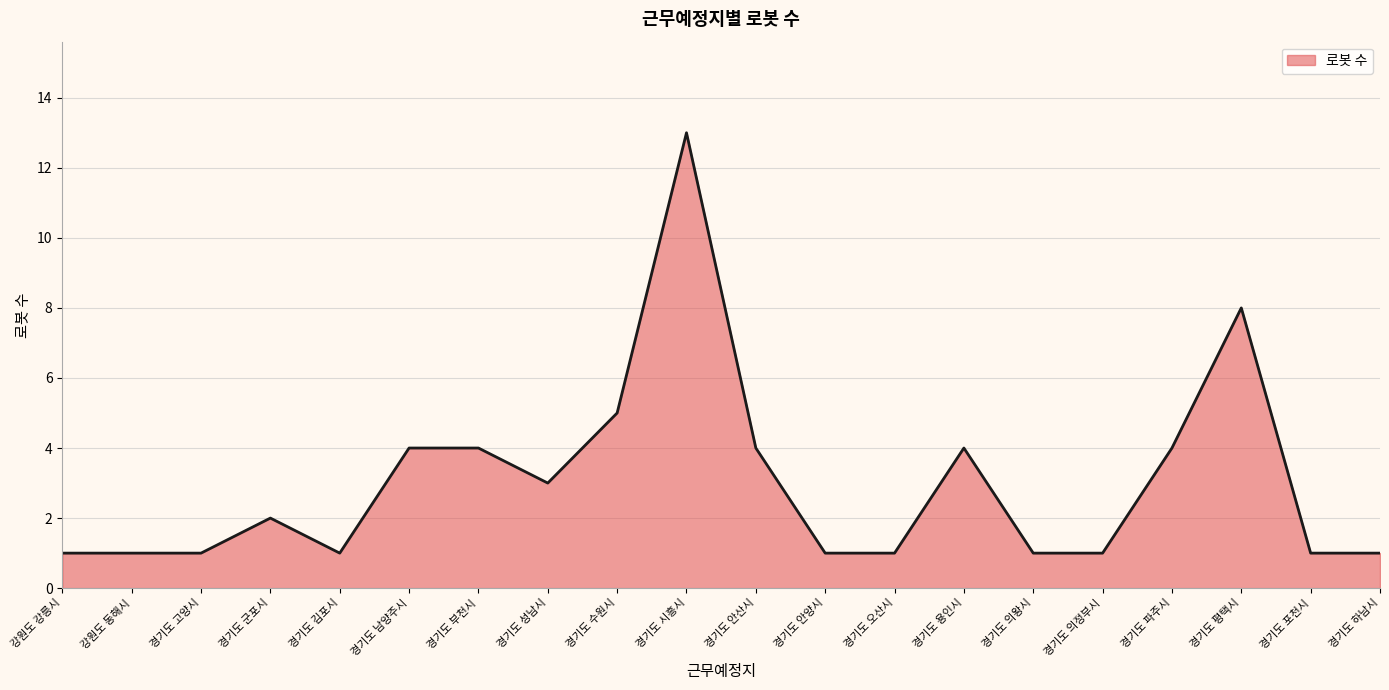

True or false: the data shows 21 at 경기도 시흥시.

False